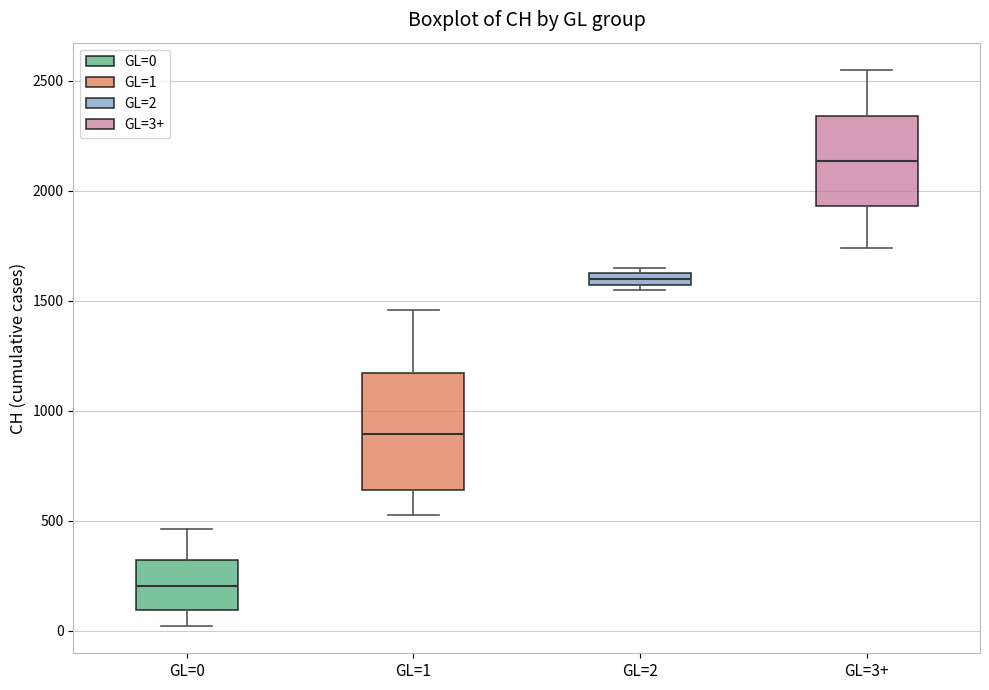

Where does the lower whisker of the box for GL=3+ end on the y-axis? The values are not printed on the chart, so give them approximately, as read against the axis.

1750